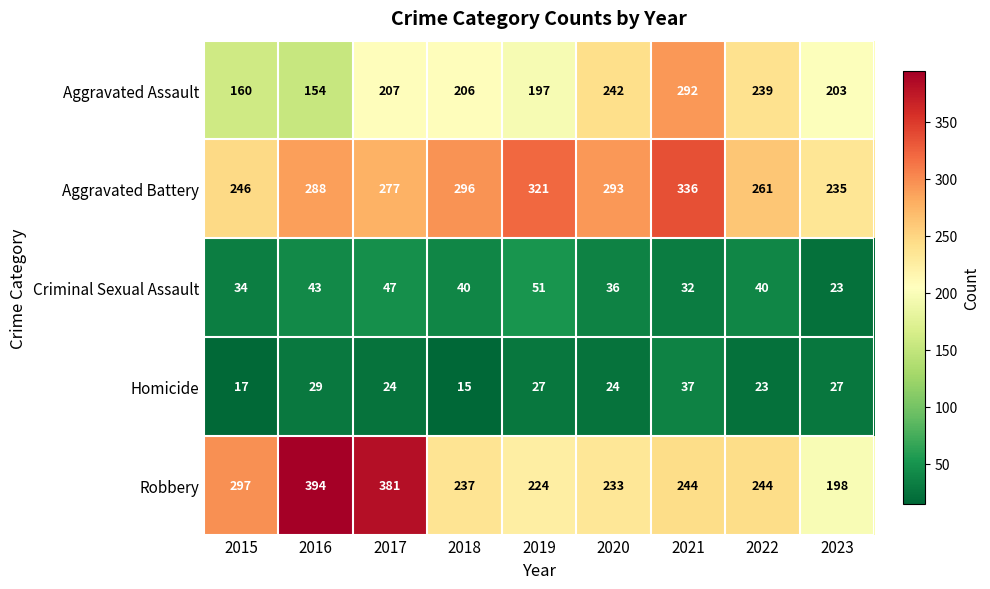

Rank the series at 2018 from lowest to highest value.

Homicide, Criminal Sexual Assault, Aggravated Assault, Robbery, Aggravated Battery